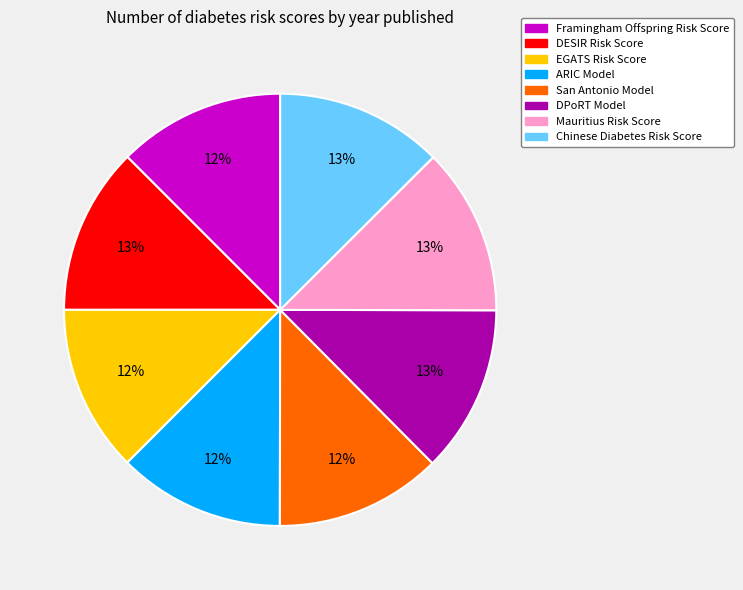

What percentage is the DPoRT Model slice, to the nearest percent?

13%